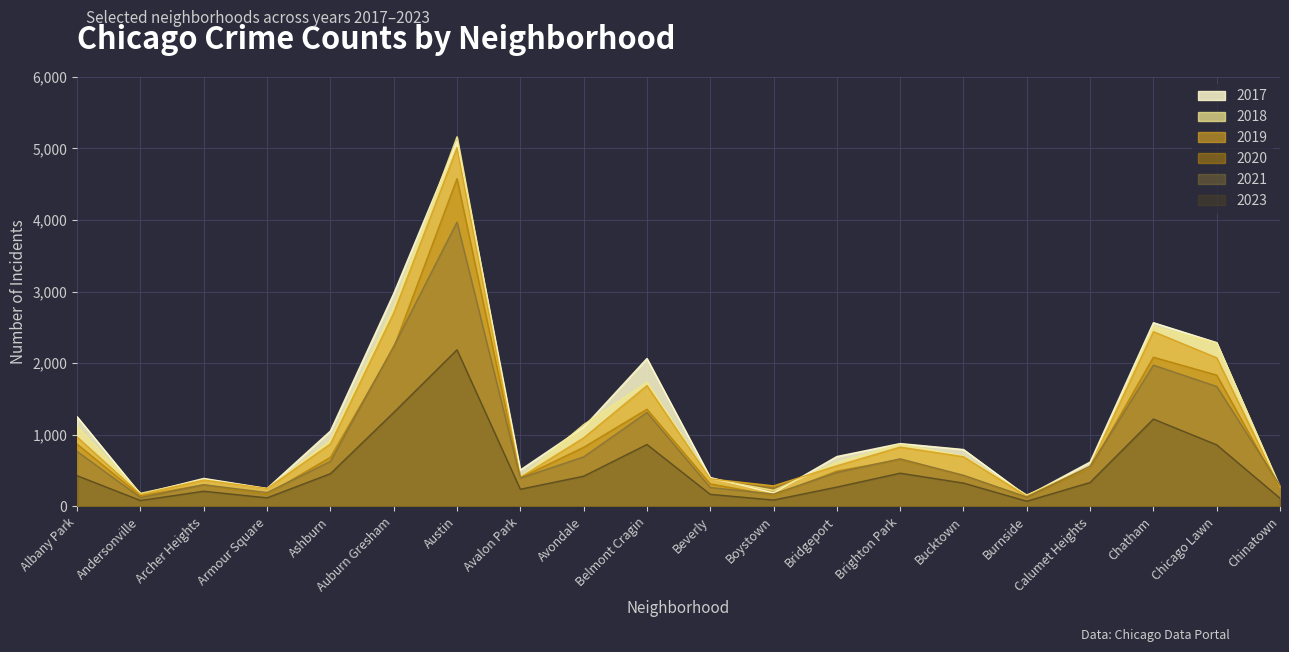

In 2017, how many points are lower than both neighbors (excluding endpoints)?

5